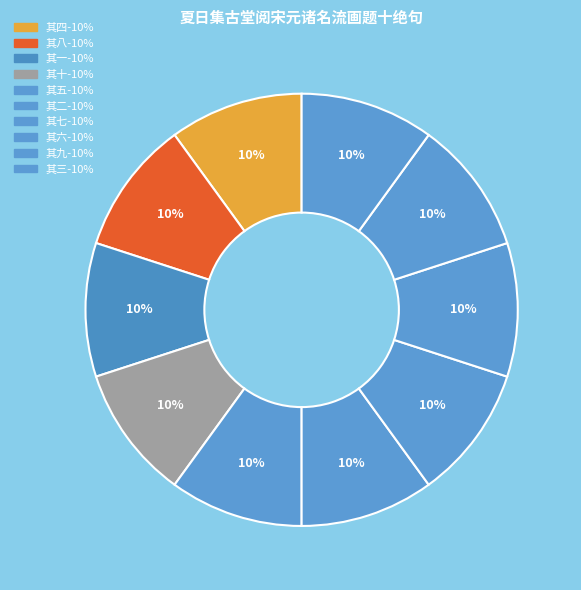

Is there a majority slice in this chart?

No